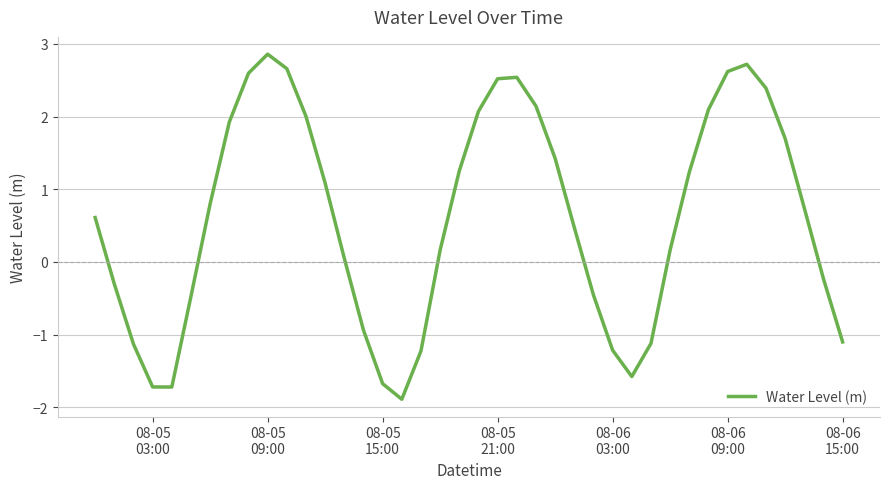

What is the difference between the maximum and minimum values?

4.8